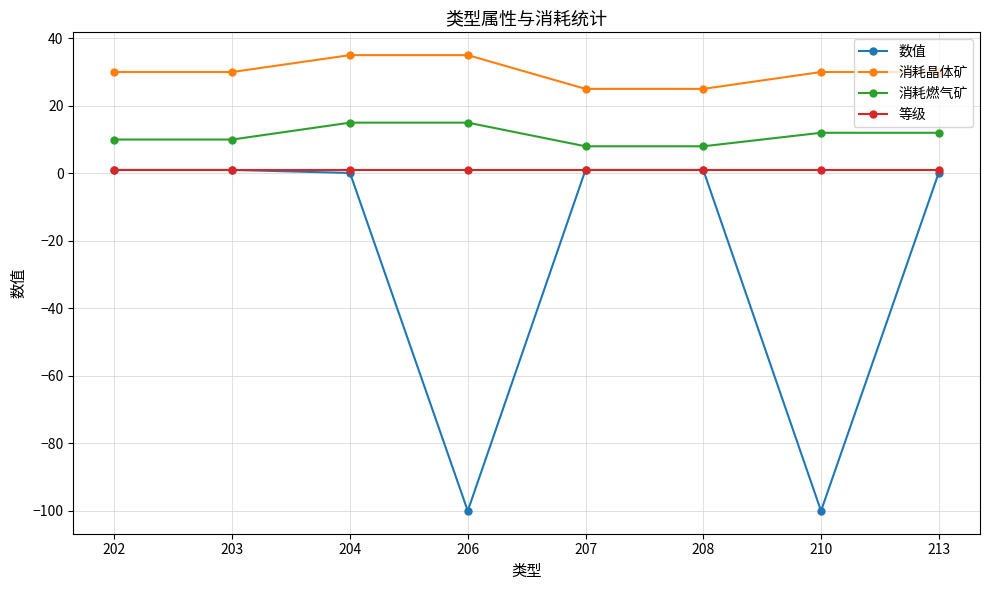

True or false: 等级 has a value of 1.0 at 208.

True